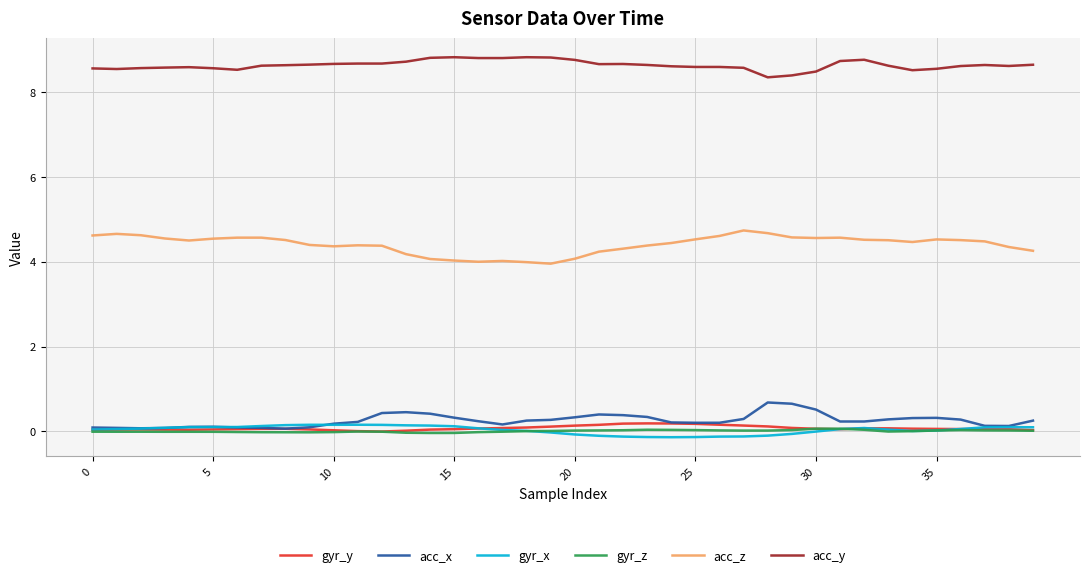

True or false: gyr_x and acc_y cross at least once.

False